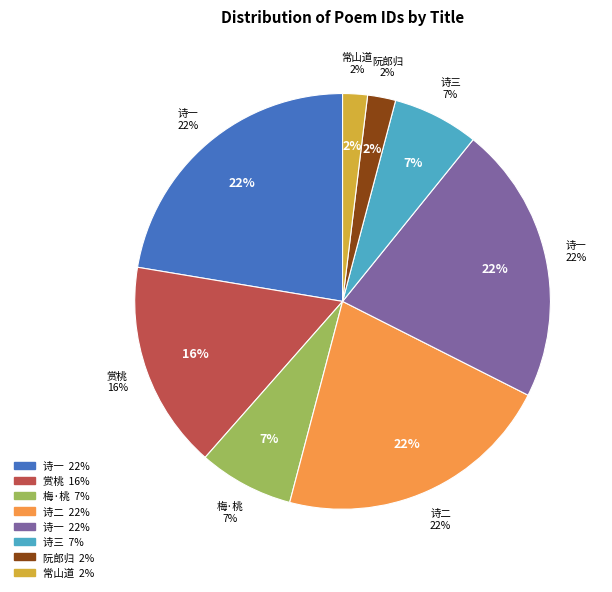

What percentage is the 梅·城中桃李休相笑 slice, to the nearest percent?

7%